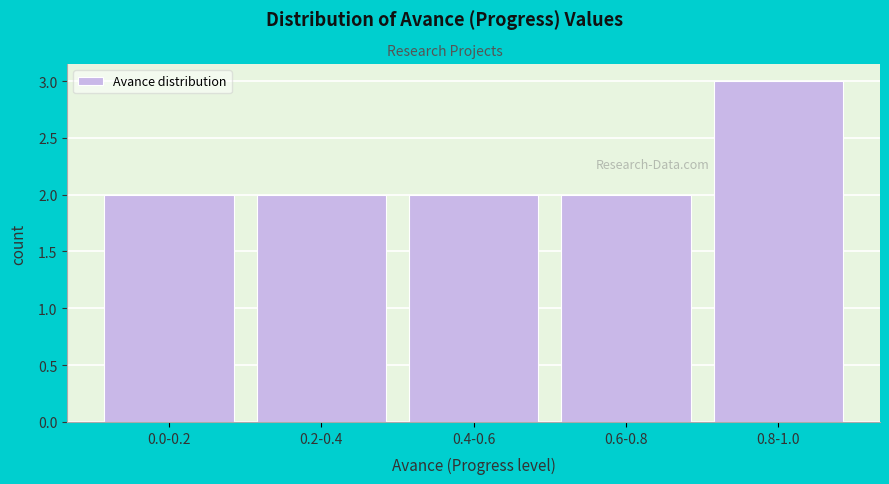

Reading right to left, what are all the values shown in this chart?

3	2	2	2	2